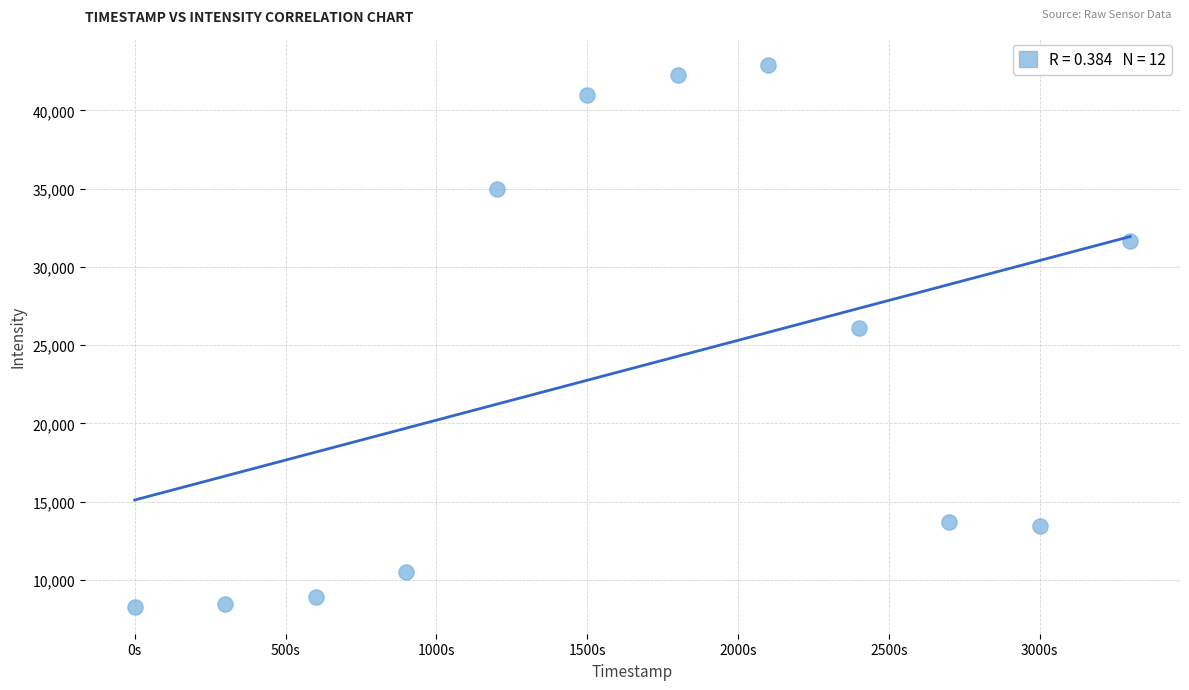

What is the average Y value?

23525.4